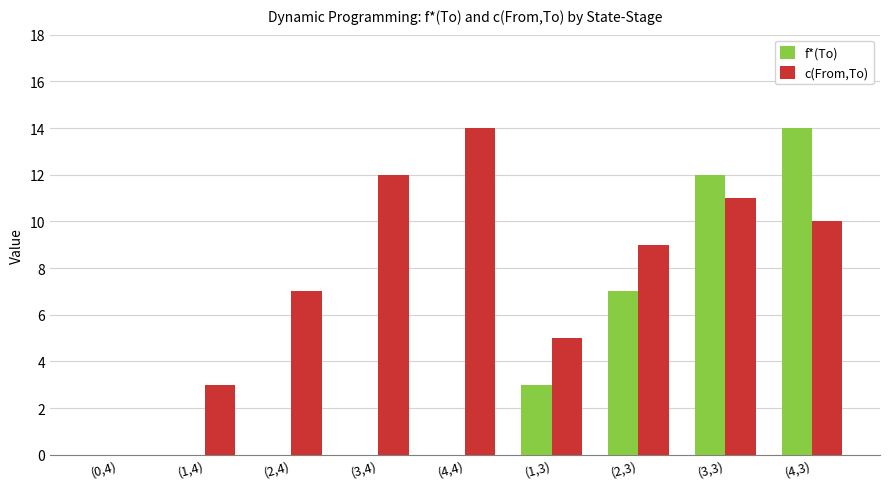

Count the number of data series in this chart.

2